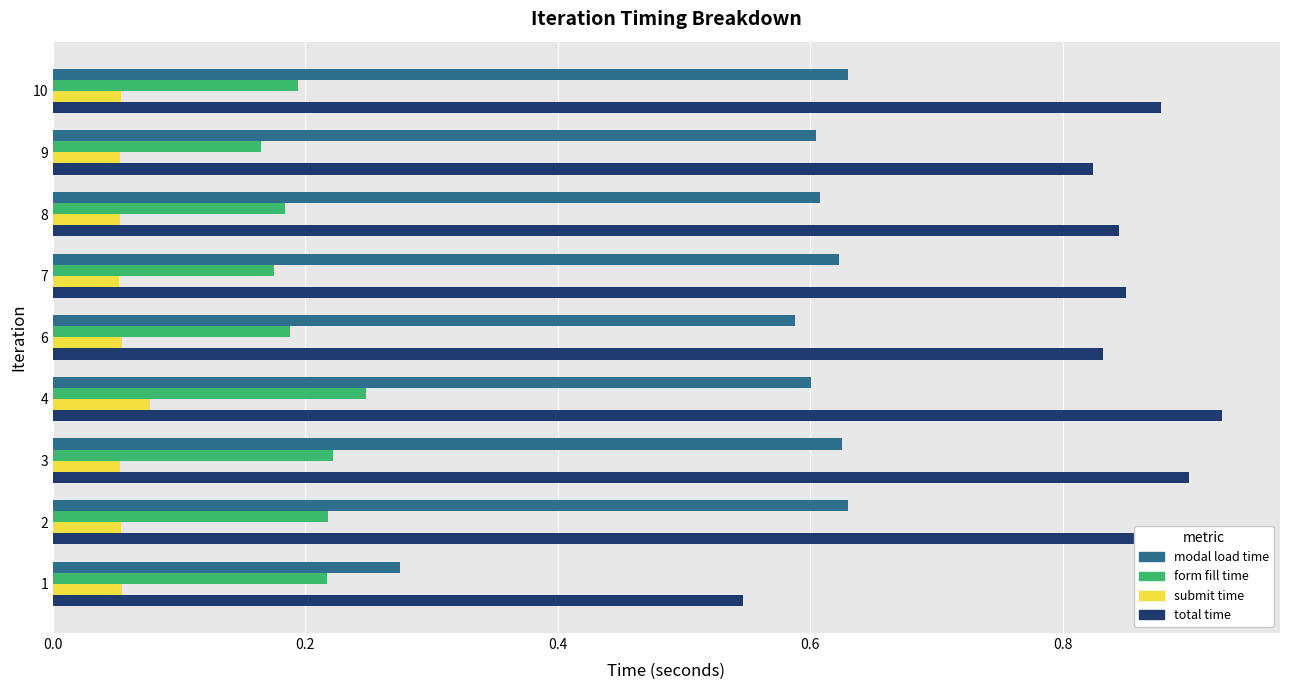

What is the total value across all series at 2?

1.8